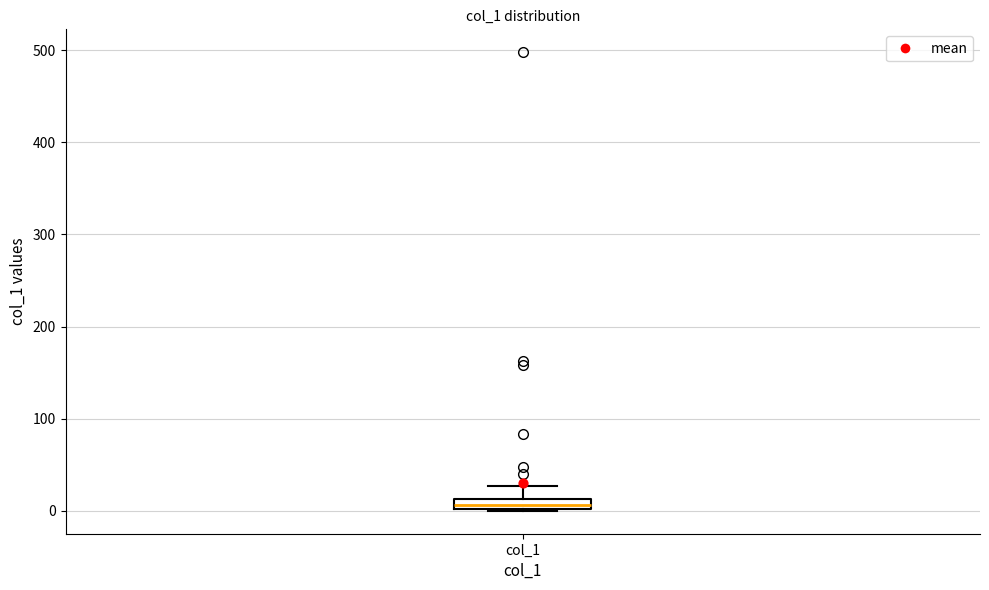

Where is the lower edge of the box for col_1 on the y-axis? The values are not printed on the chart, so give them approximately, as read against the axis.

0